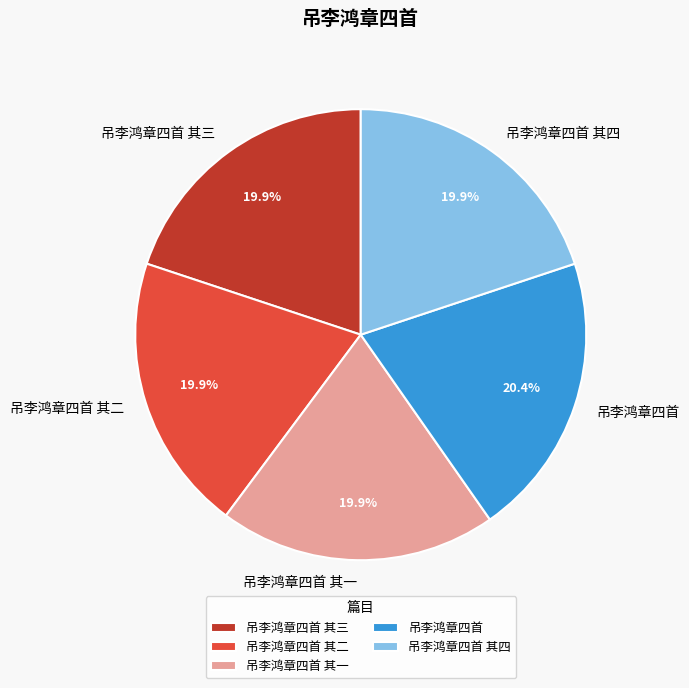

Is there any slice that represents more than half of the pie?

No